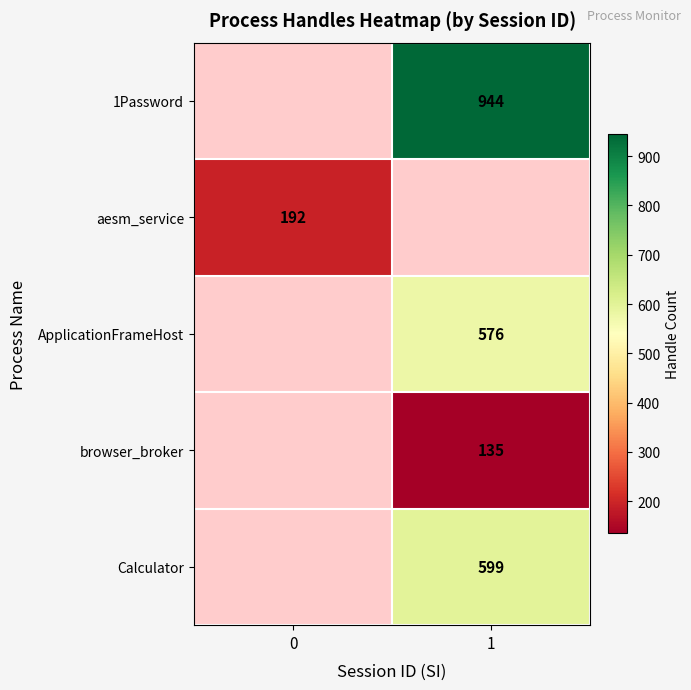

Count the number of data series in this chart.

5